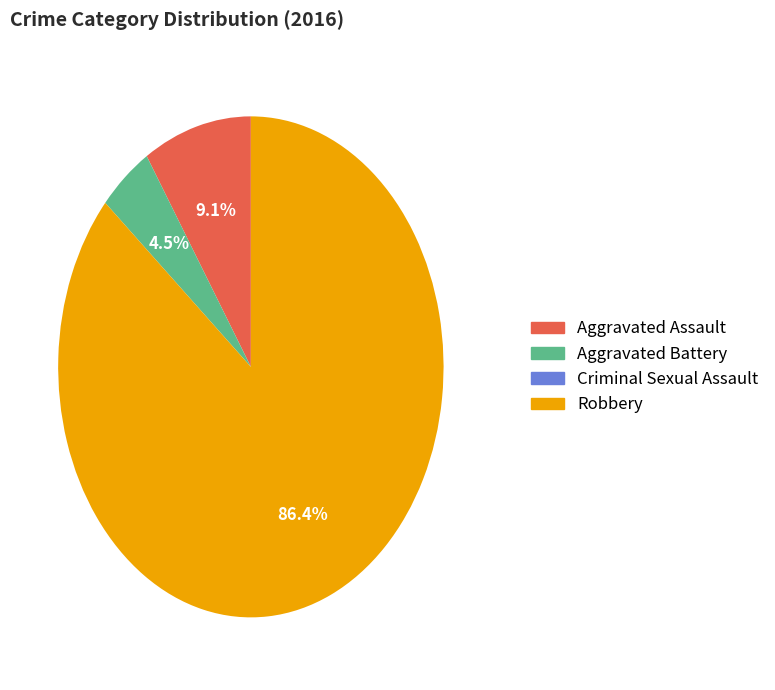

Which slice represents more than half of the pie?

Robbery